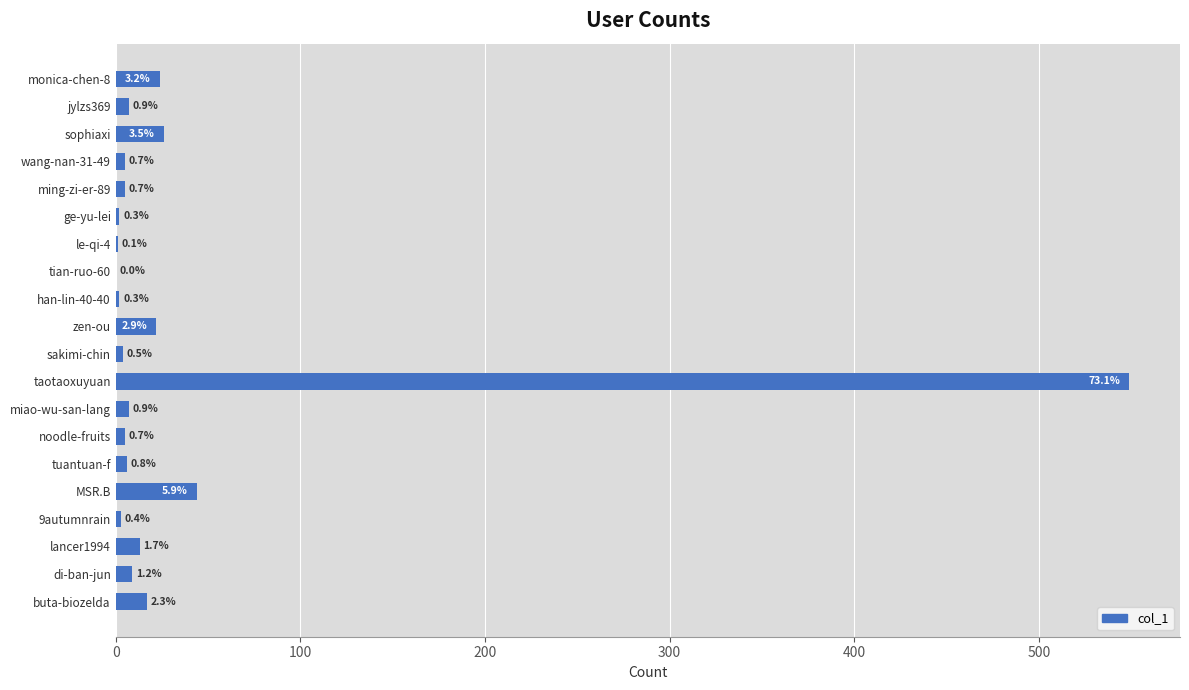

How many values exceed 7?

8